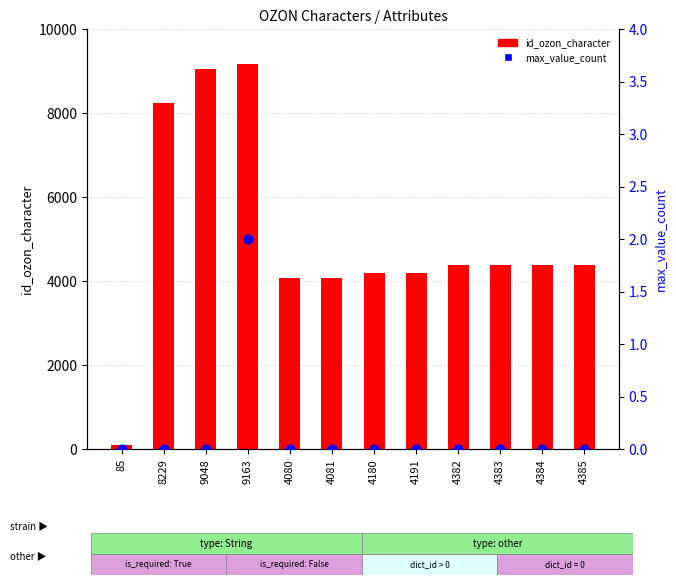

At which category is the sum across all series the highest?

9163